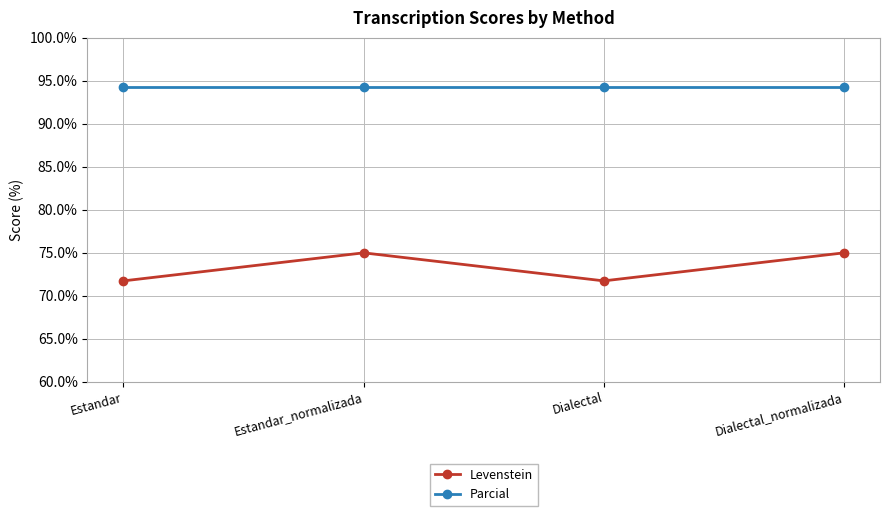

What are all the series names shown in the legend?

Levenstein, Parcial